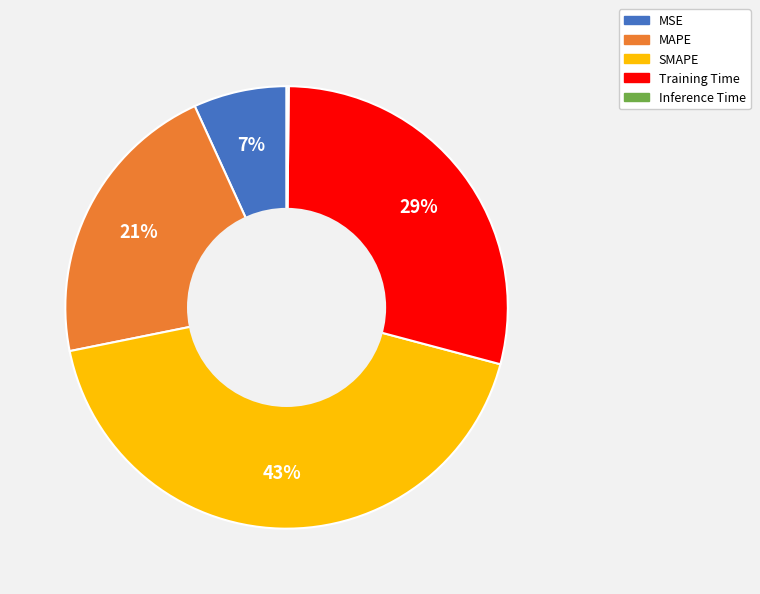

Which slice is the largest?

SMAPE